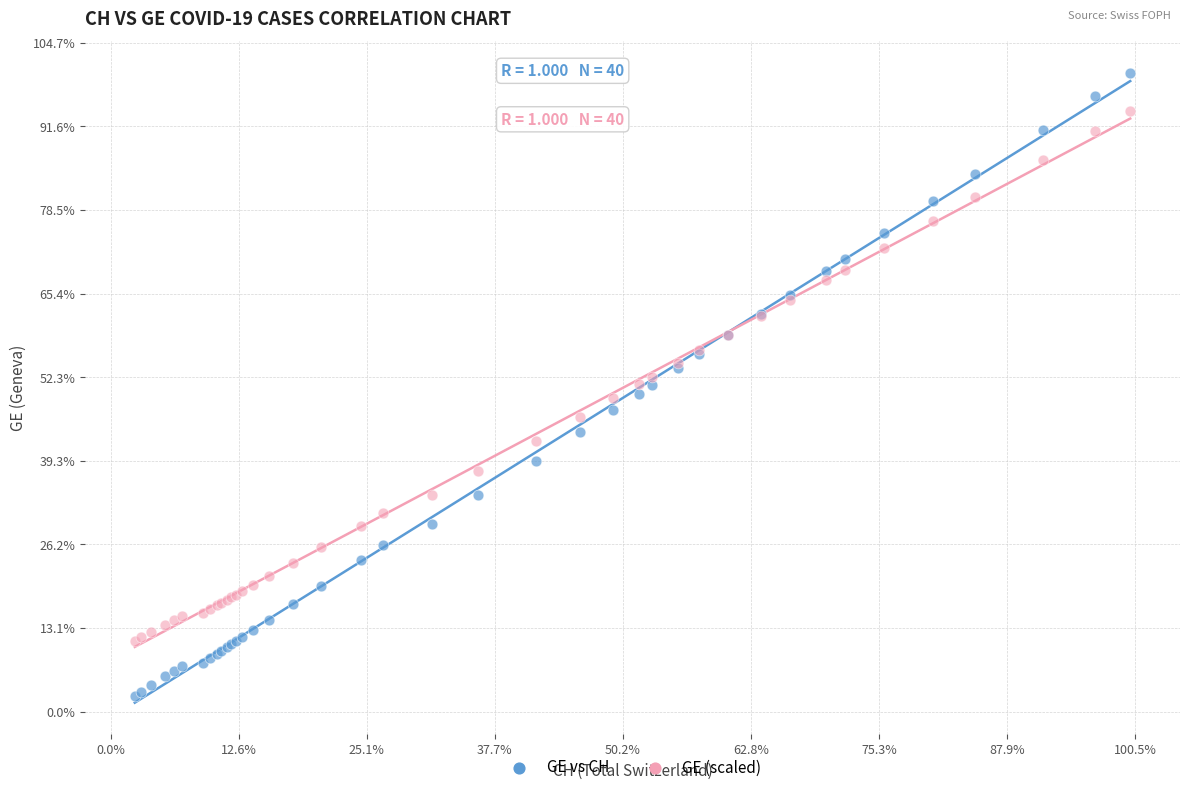

Which series contains the highest Y value?

GE vs CH